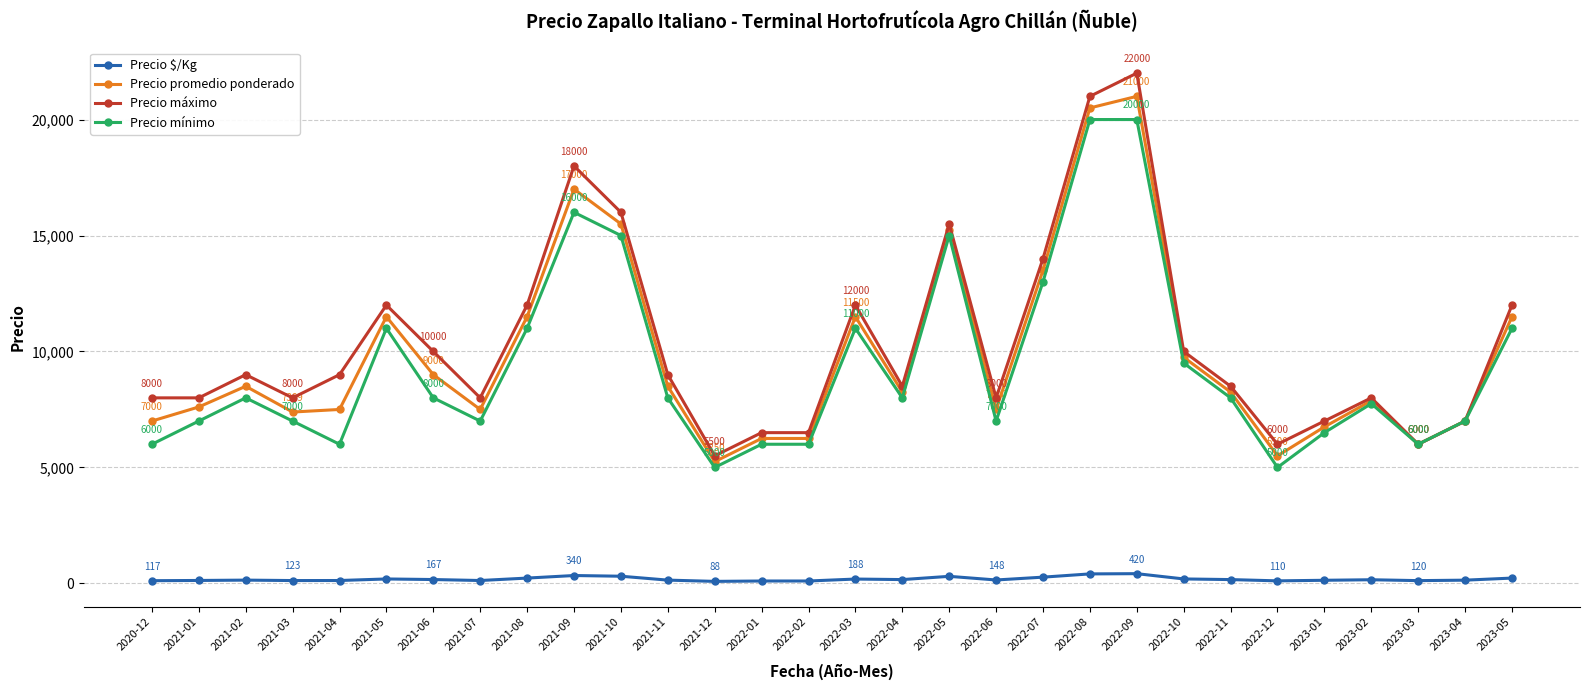

What is the maximum value for Precio mínimo?

20000